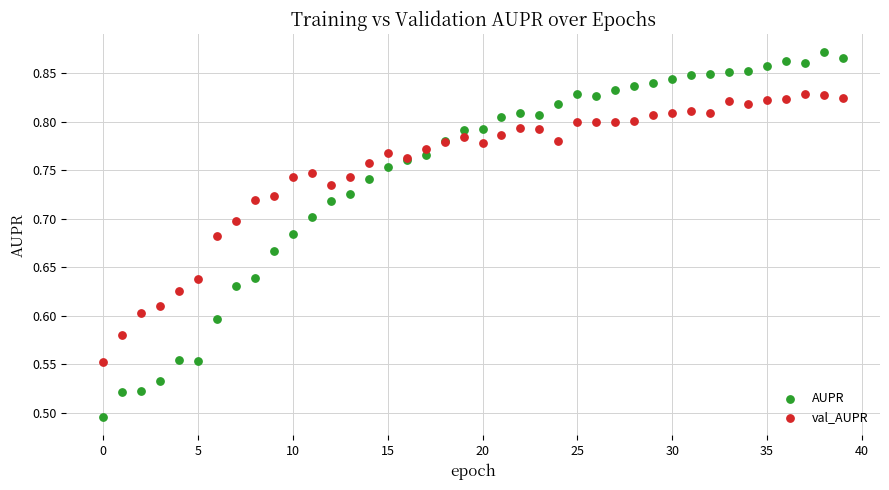

Which series reaches the minimum Y coordinate?

AUPR